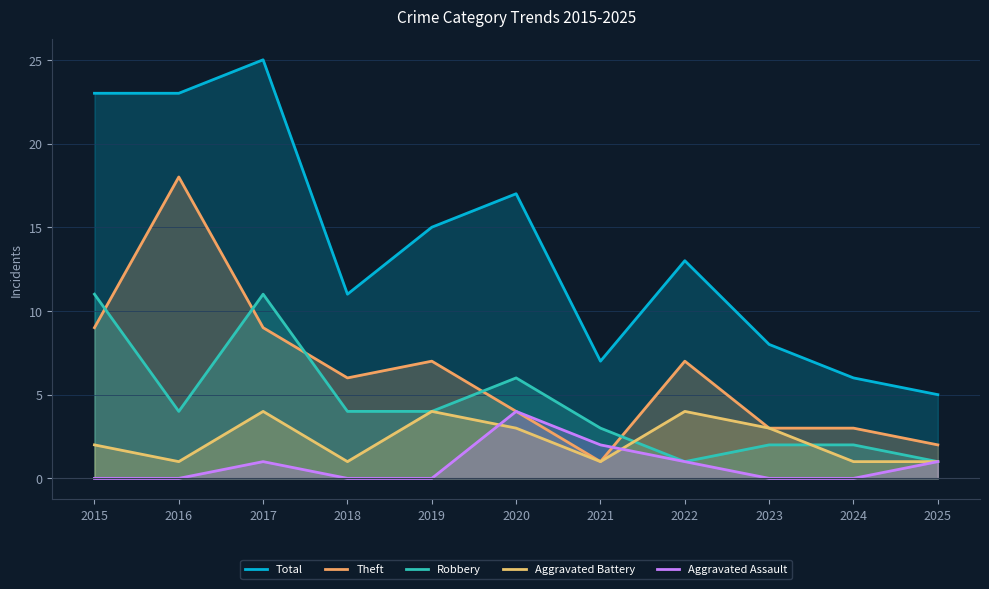

At which label does Robbery first exceed 4?

2015